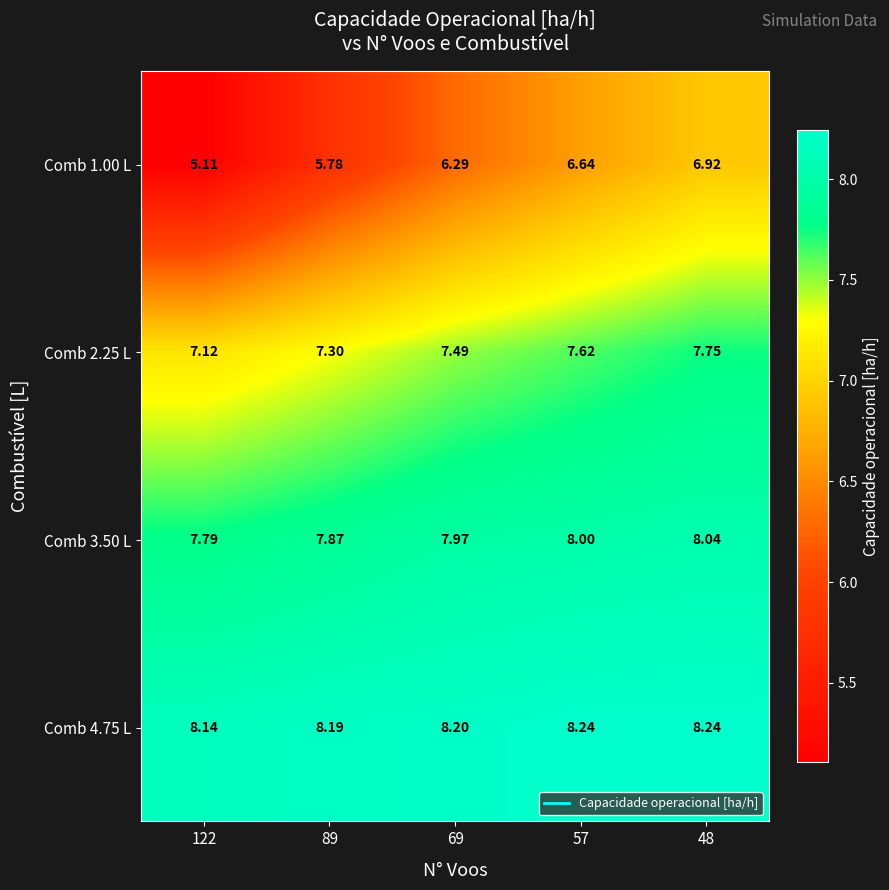

What is the spread (max minus min) of values at 122?

3.0